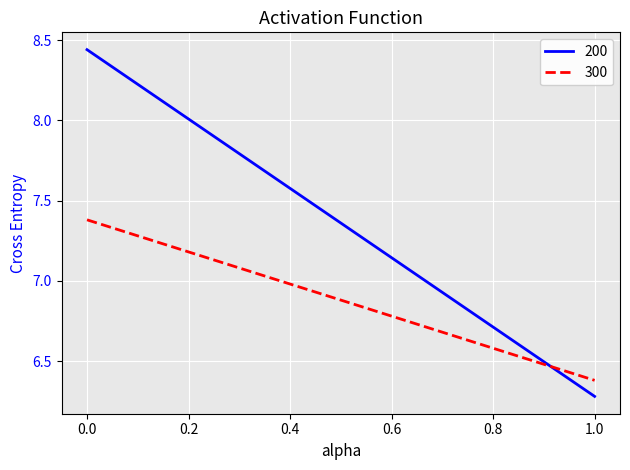

What are all the series names shown in the legend?

200, 300